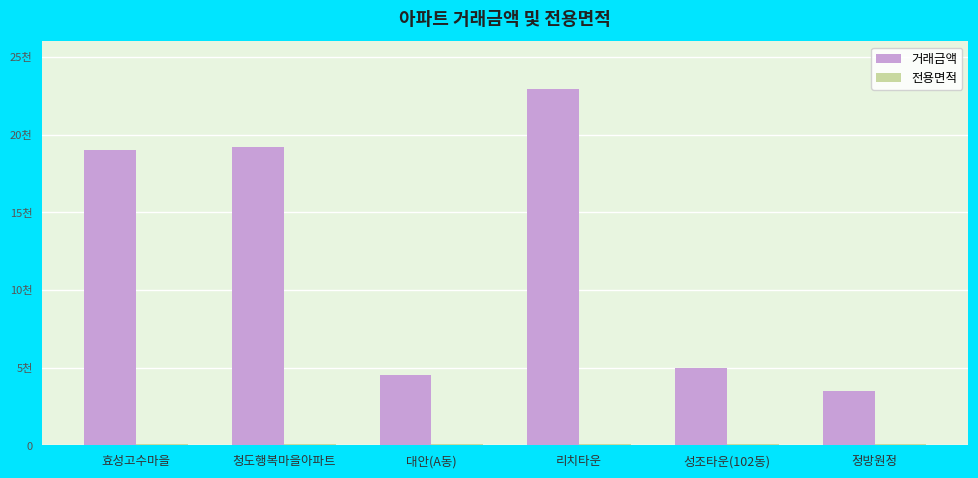

Between 성조타운(102동) and 대안(A동), which is larger?

성조타운(102동)